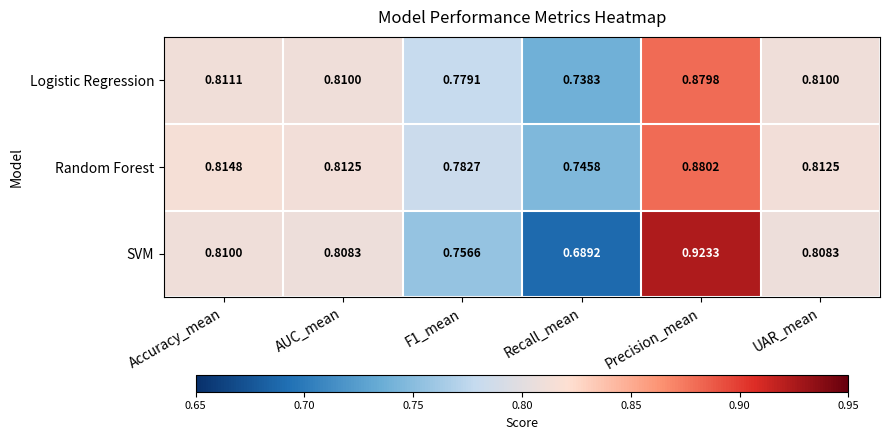

Which label corresponds to the largest value in the chart?

Precision_mean